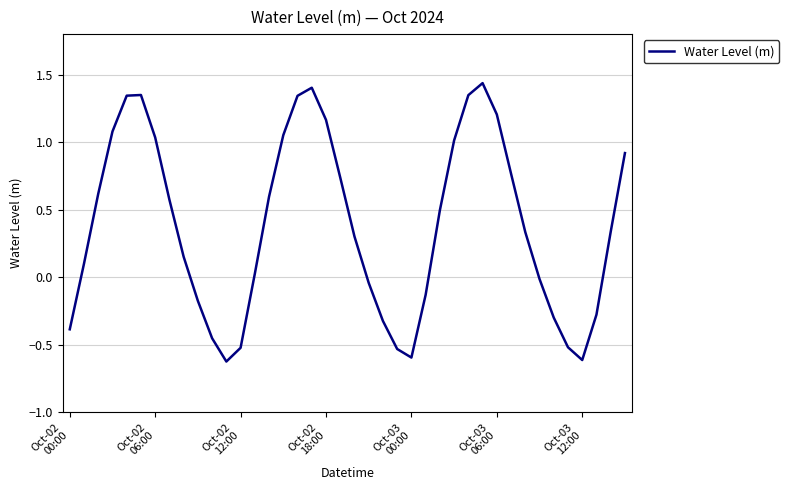

What is the difference between the maximum and minimum values?

2.1